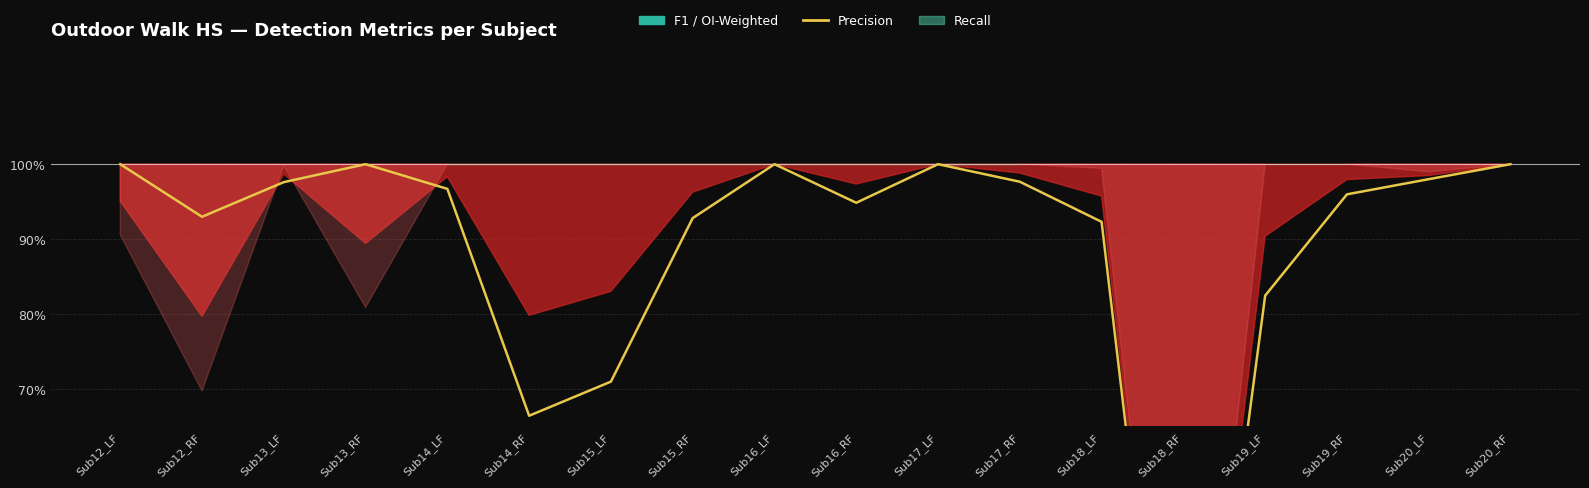

How many interior local peaks (higher than both neighbors) does the data have?

3